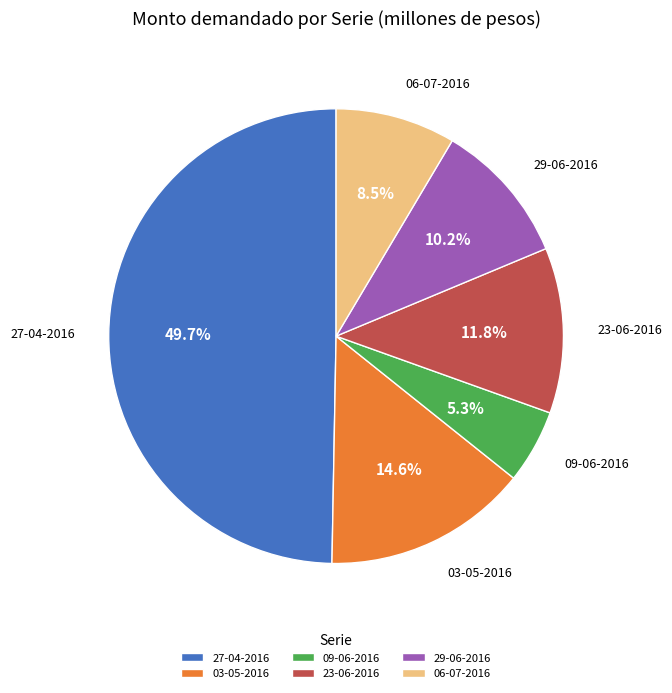

Combined, do 06-07-2016 and 09-06-2016 account for over 50%?

No